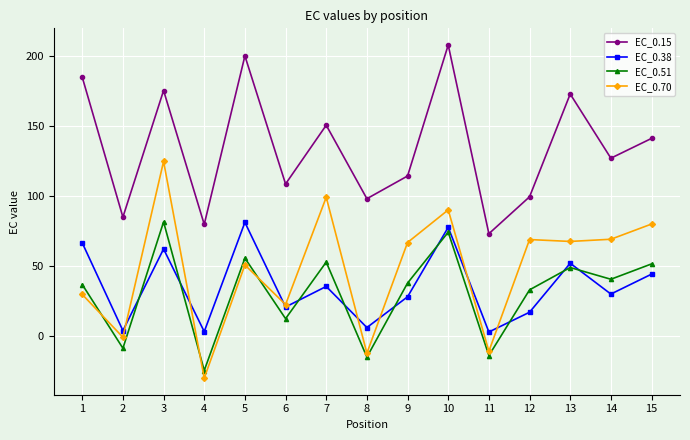

At how many categories does at least one series exceed 91?

12